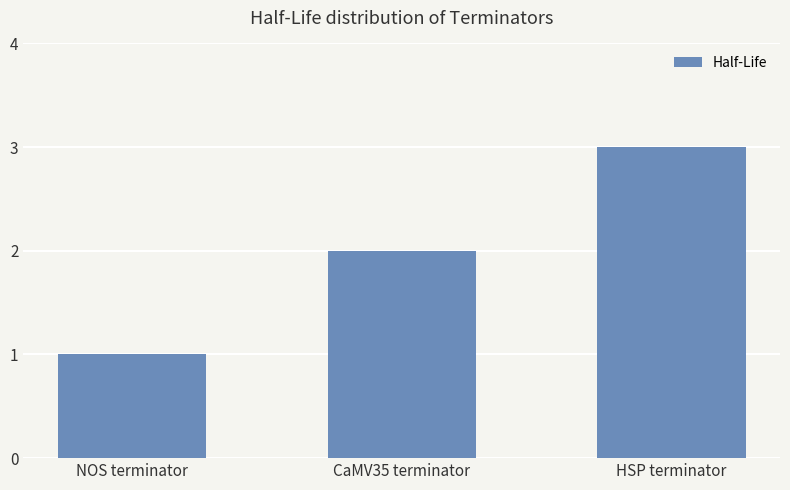

What is the label of the 3rd bar from the right?

NOS terminator